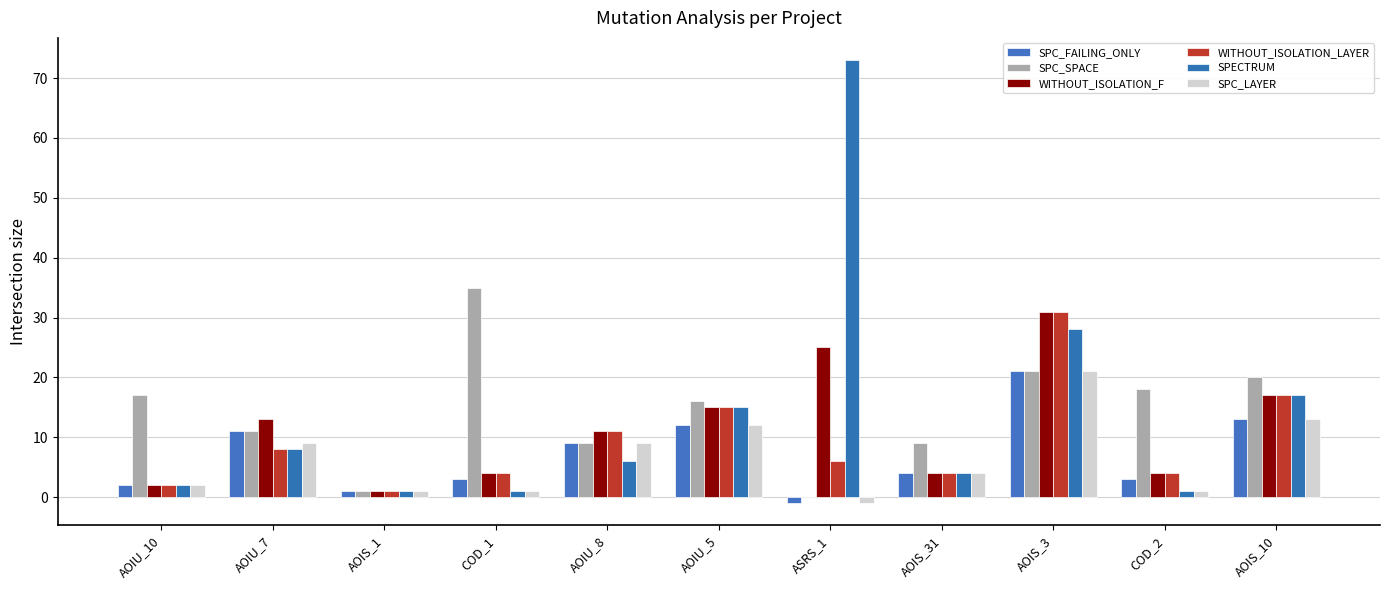

How many values in SPC_LAYER are above zero?

10